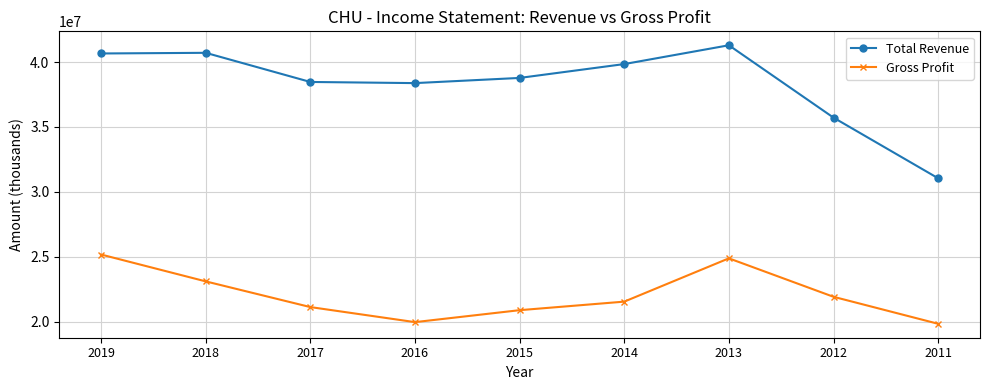

True or false: Gross Profit and Total Revenue intersect in this chart.

False